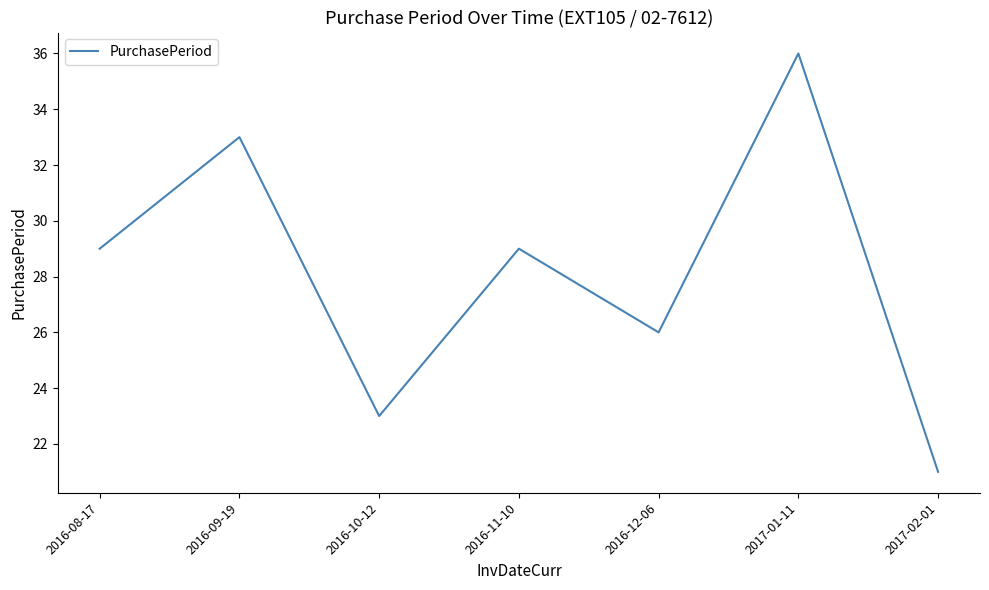

What is the approximate value at 2016-08-17?

29